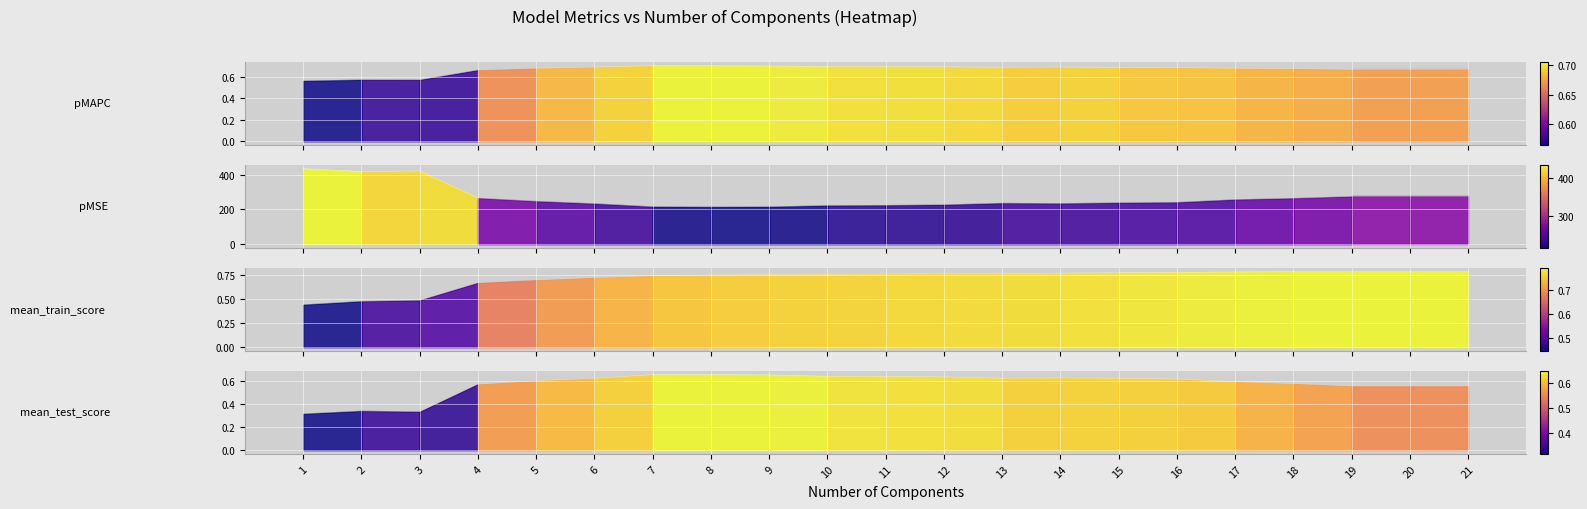

What is the difference between the highest and lowest values at 13?

235.8